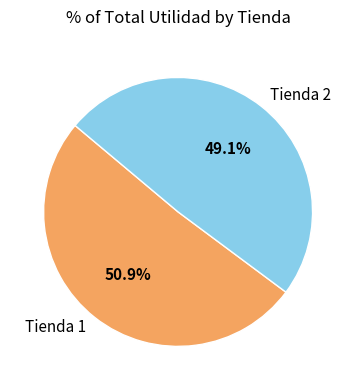

The Tienda 2 slice represents 49% of the pie. True or false?

True